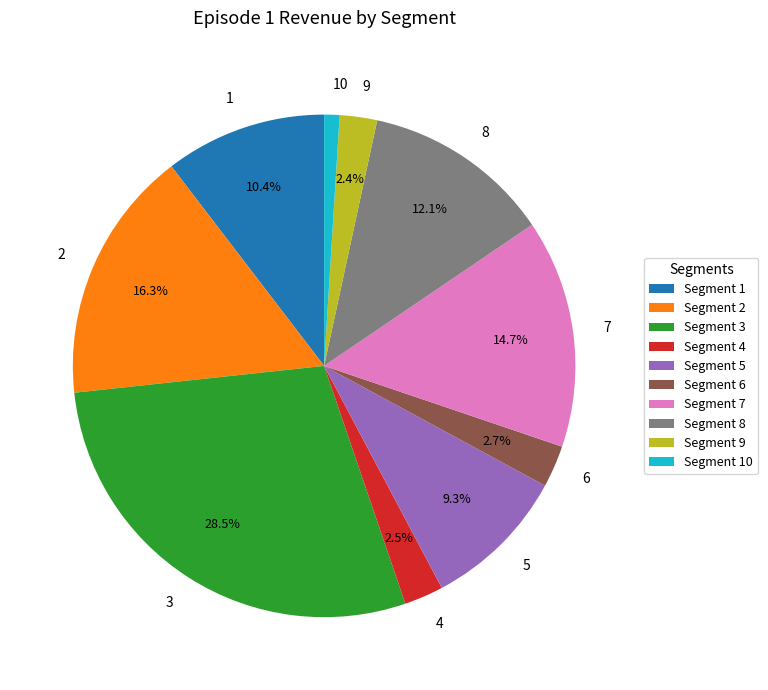

Which has a higher value, 8 or 7?

7